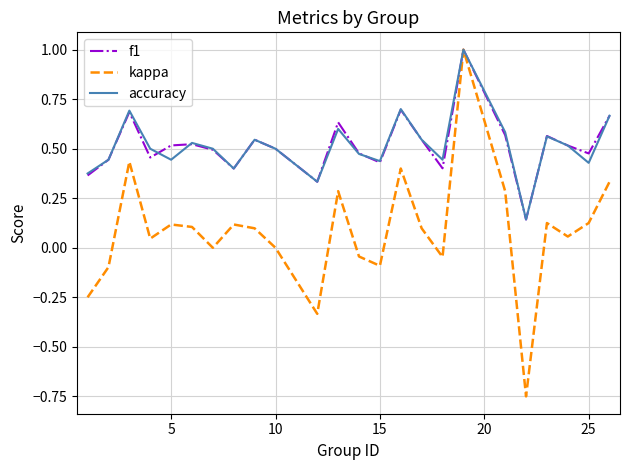

How many lines are shown in the chart?

3